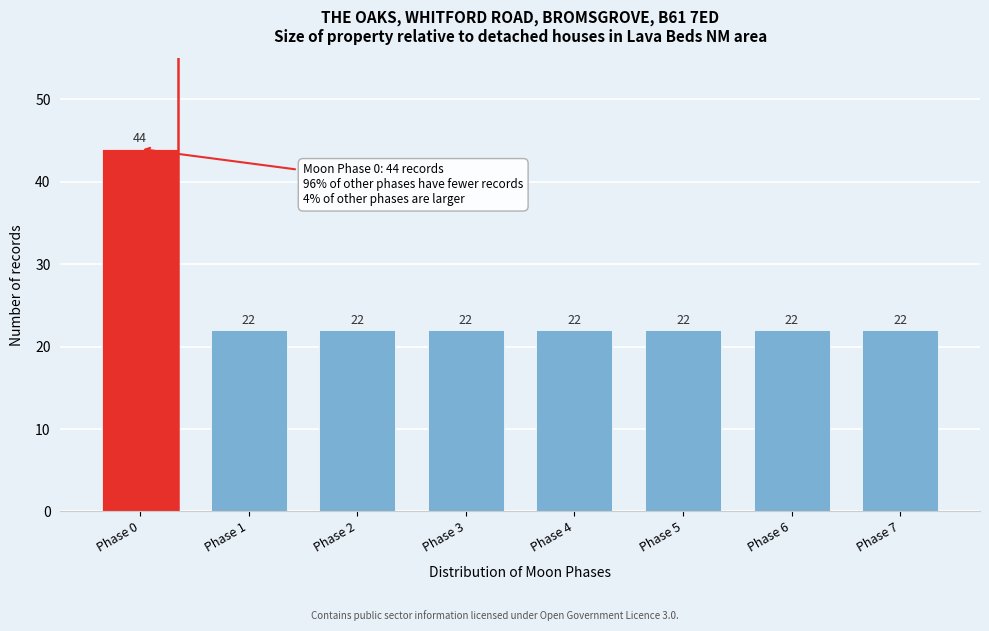

Reading left to right, list all the values displayed in this chart.

44	22	22	22	22	22	22	22